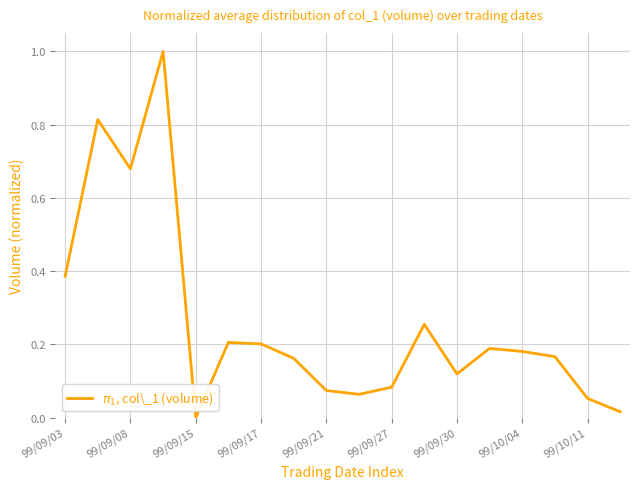

What is the maximum value shown in the chart?

1.0